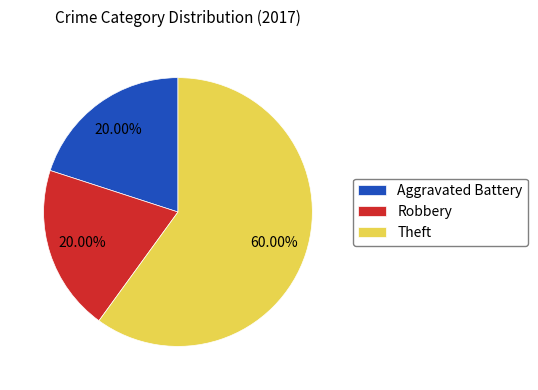

Which category has the biggest portion of the pie?

Theft